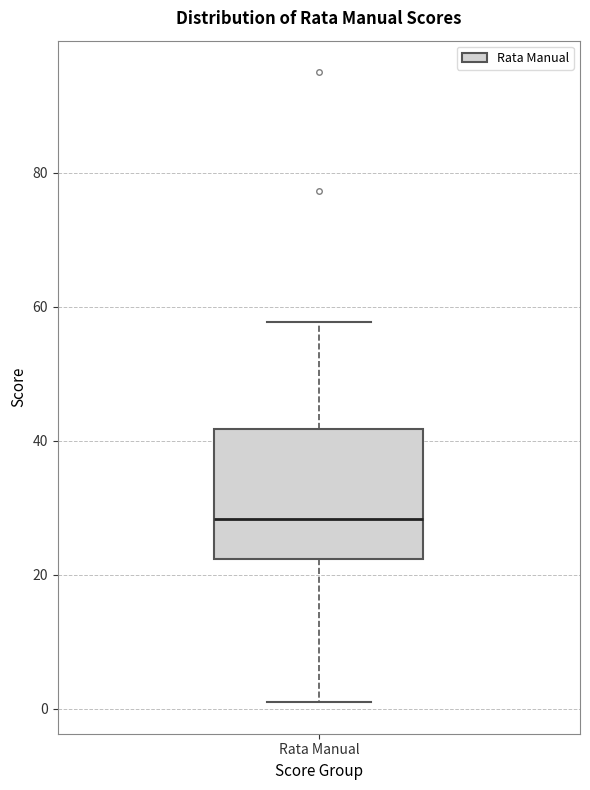

Transcribe this box plot: give where the median line is, the range the box spans, and where the two whiskers end, as read against the y-axis. The values are not printed on the chart, so give them approximately, as read against the axis.

median 28, box 22 to 42, whiskers 2 to 58